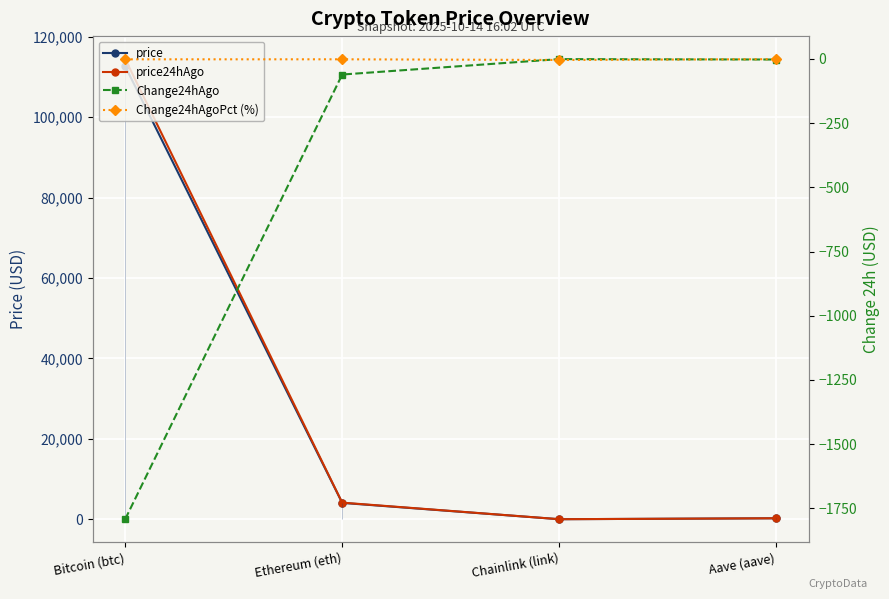

Rank the categories by Change24hAgoPct (%) value from highest to lowest.

Aave (aave), Ethereum (eth), Bitcoin (btc), Chainlink (link)